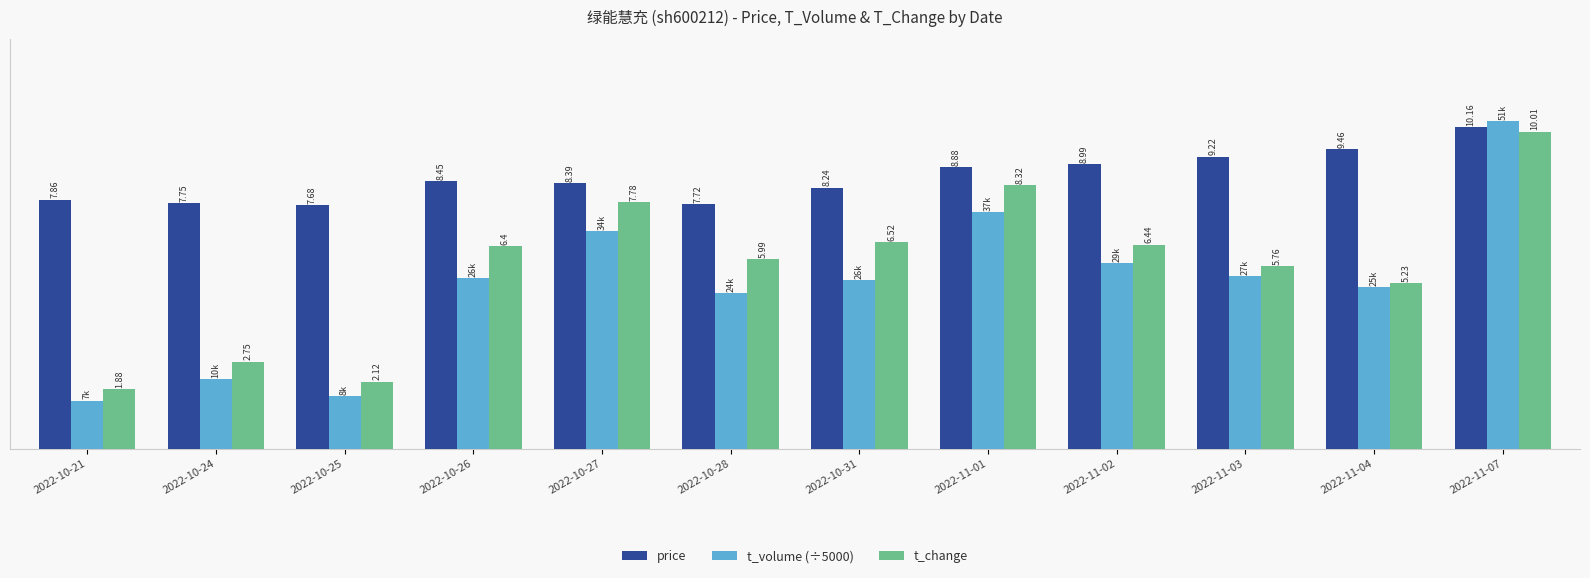

List the series in order of their overall mean, lowest first.

t_volume (÷5000), t_change, price